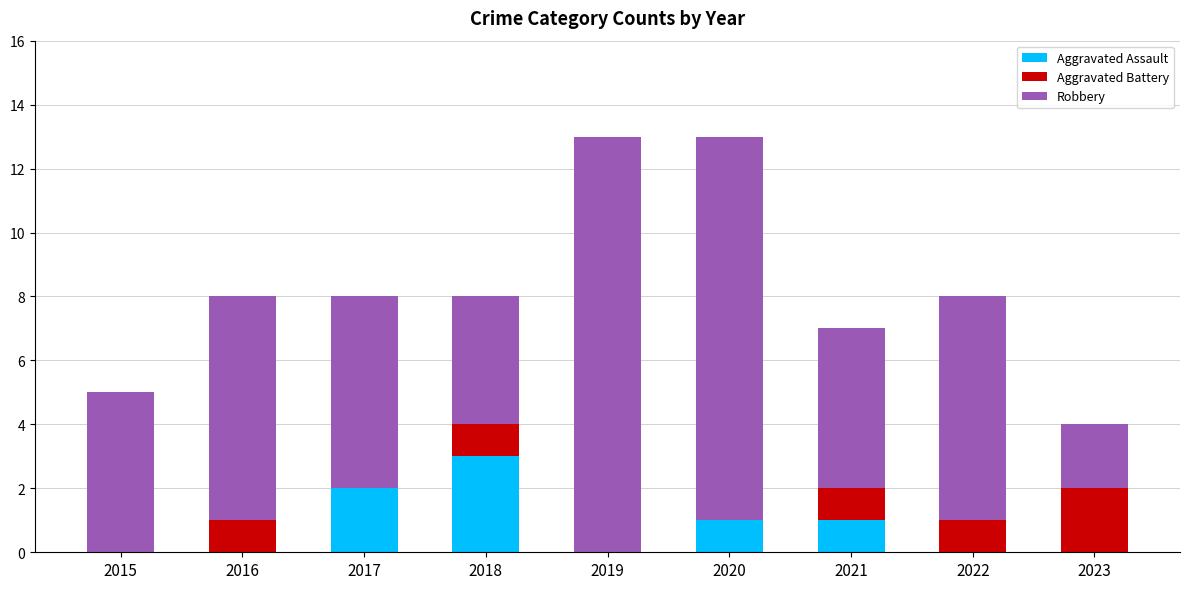

What is the total value across all series at 2015?

5